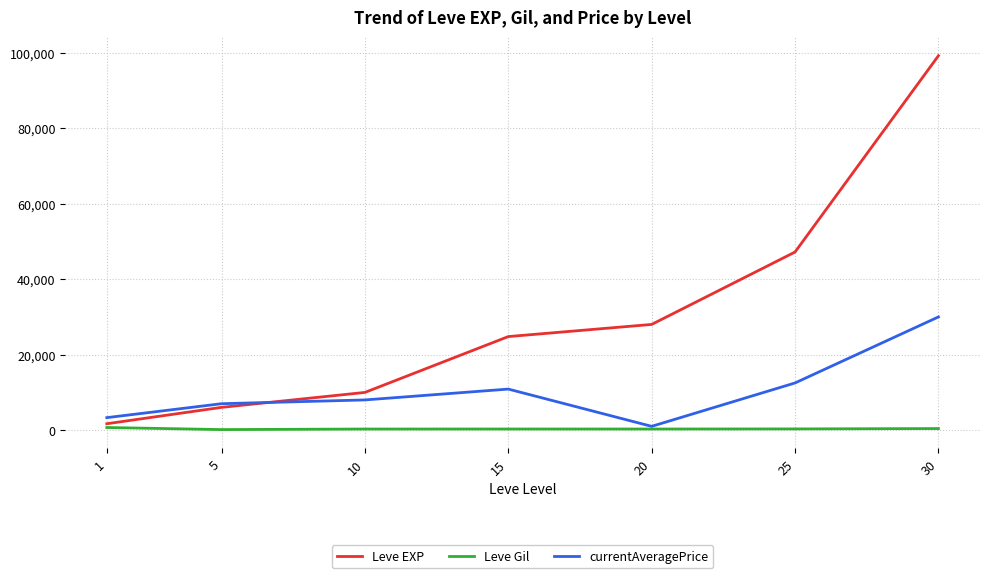

Between 1 and 5, which series saw the biggest shift?

Leve EXP